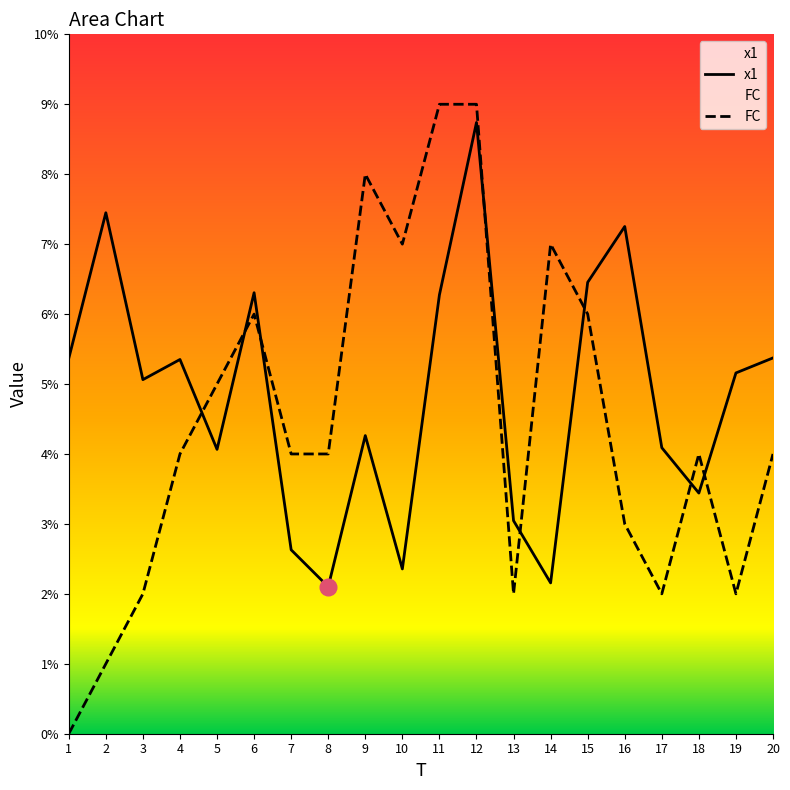

How many times do x1 and FC cross each other?

8